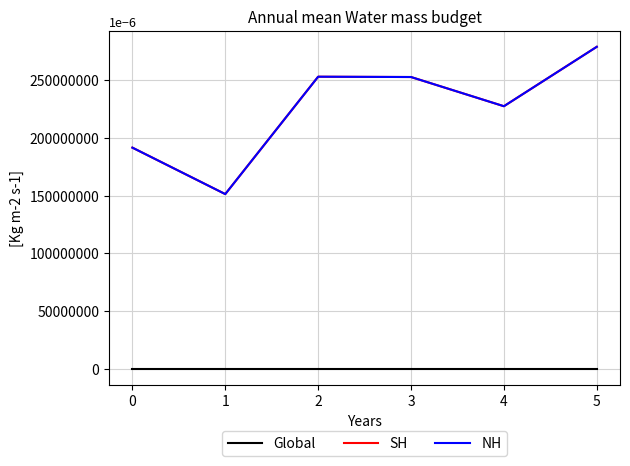

What is the difference between the highest and lowest values at 0?

191.5